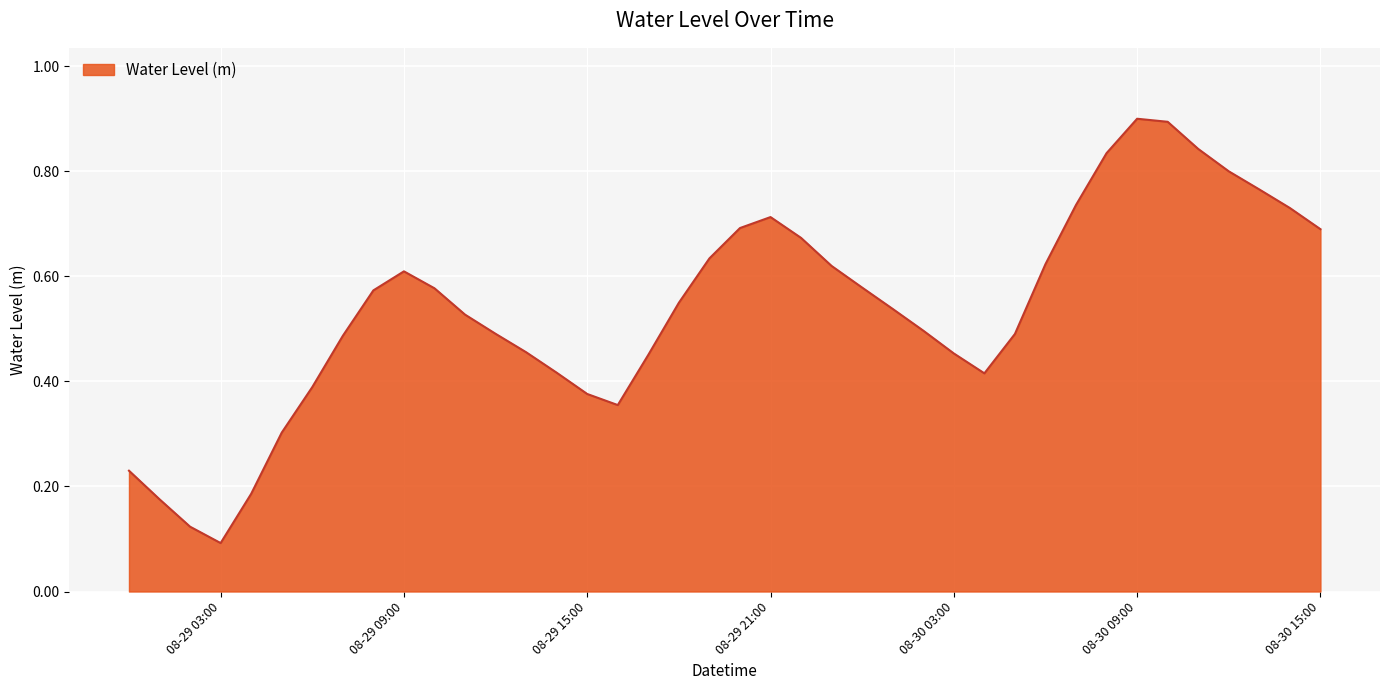

What is the label of the 20th point from the right?

2023-08-29 20:00